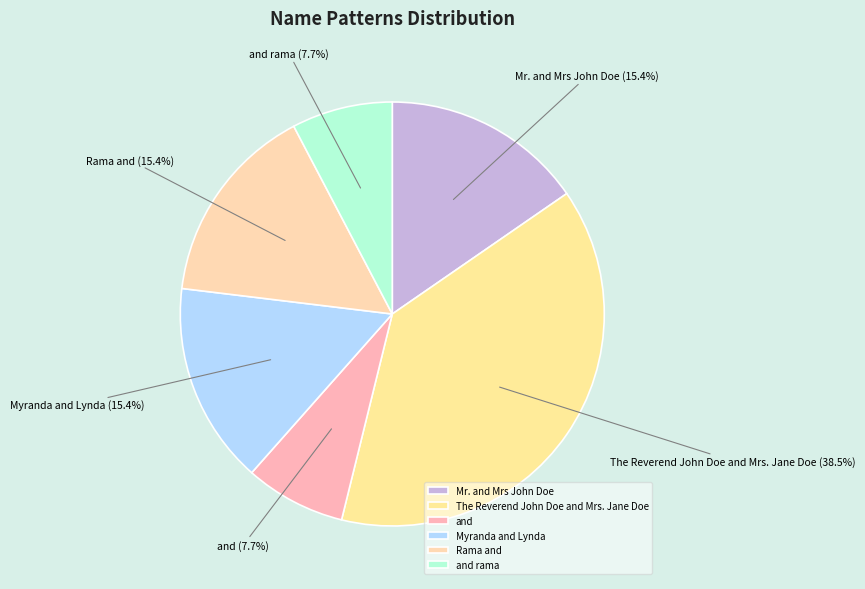

Is there any slice that represents more than half of the pie?

No